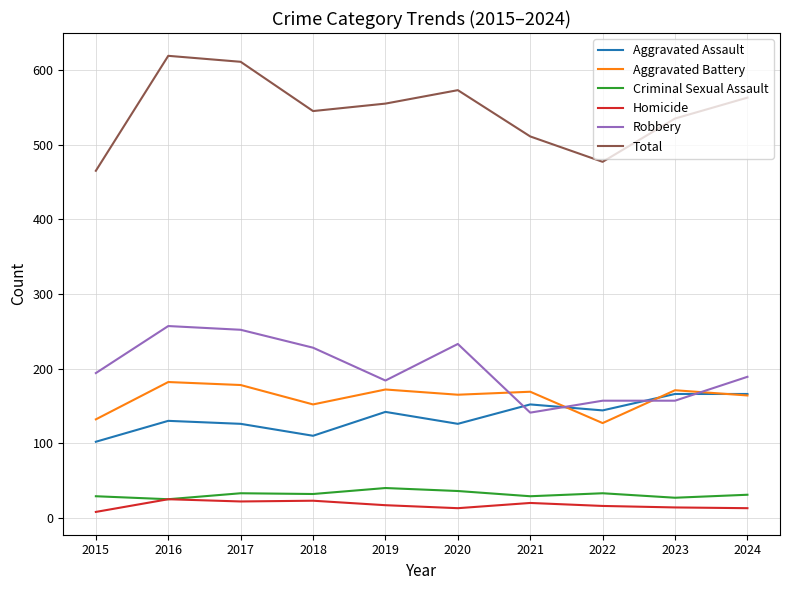

True or false: Total and Aggravated Battery intersect in this chart.

False